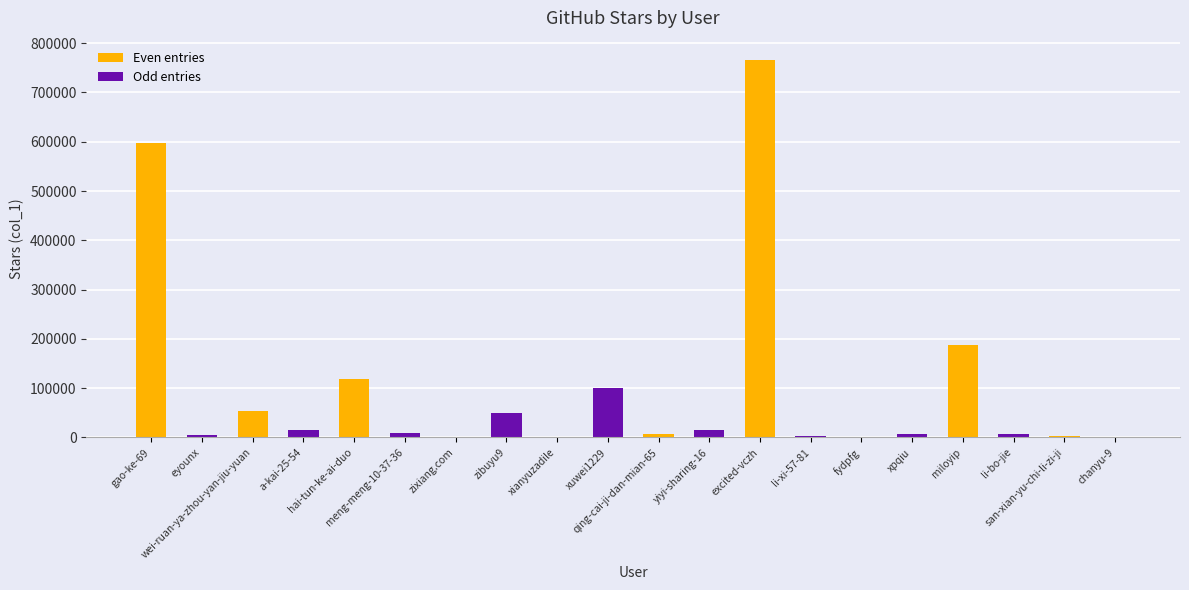

At which label does Even entries reach its peak?

excited-vczh